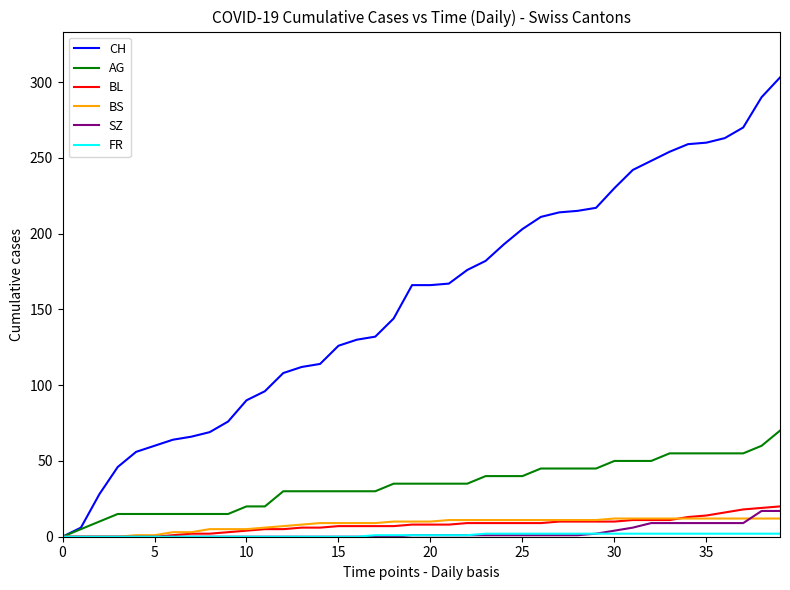

Which series has the largest total across all categories?

CH